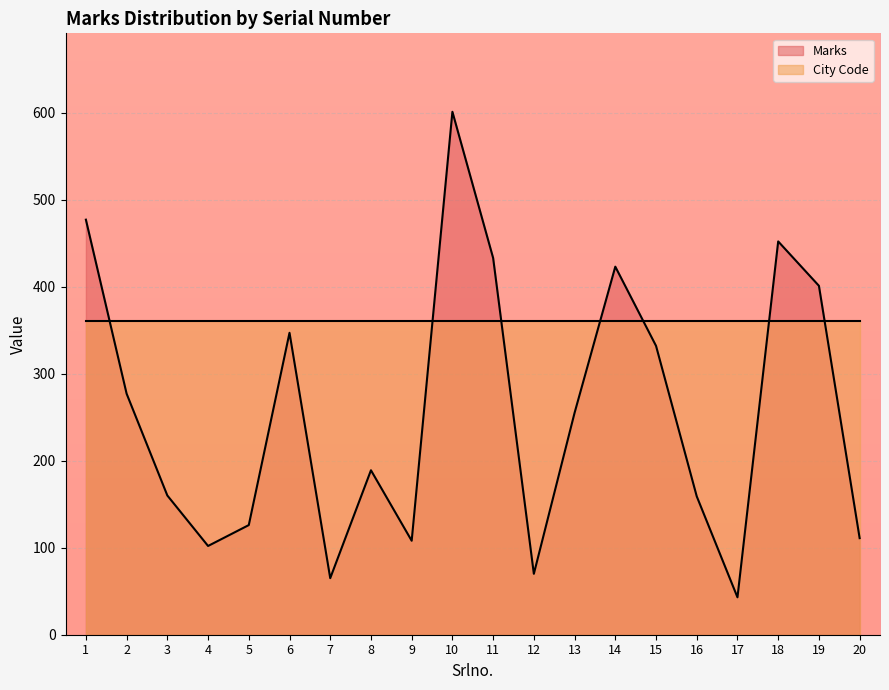

Where is the data nearest to the value 322?

15